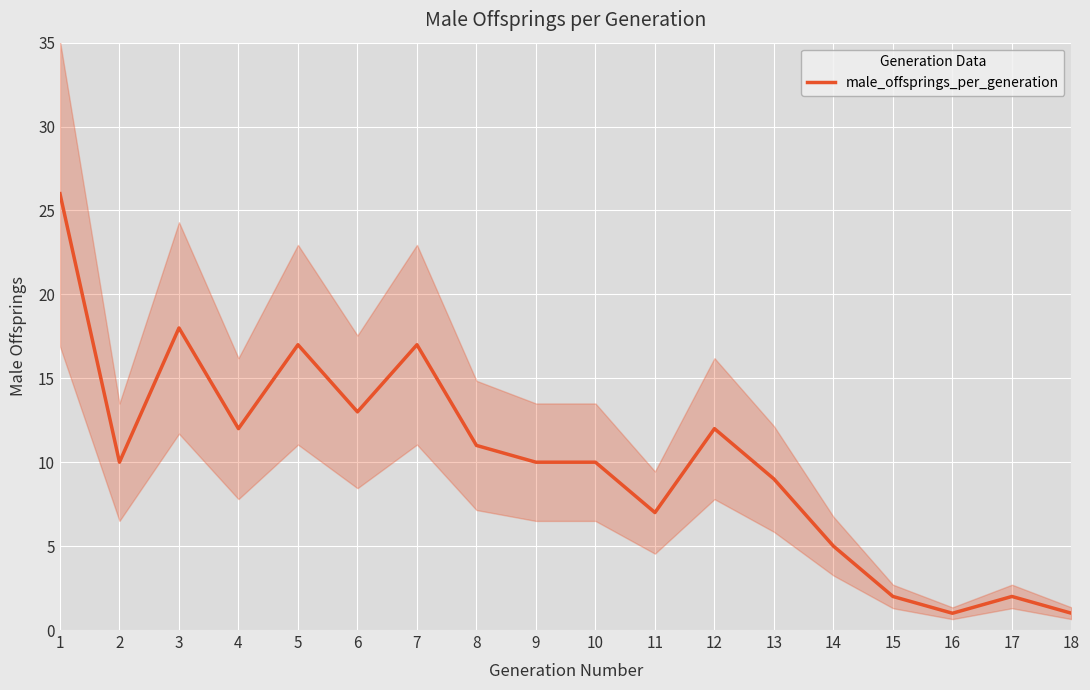

Rank the categories by value from highest to lowest.

1, 3, 5, 7, 6, 4, 12, 8, 2, 9, 10, 13, 11, 14, 15, 17, 16, 18